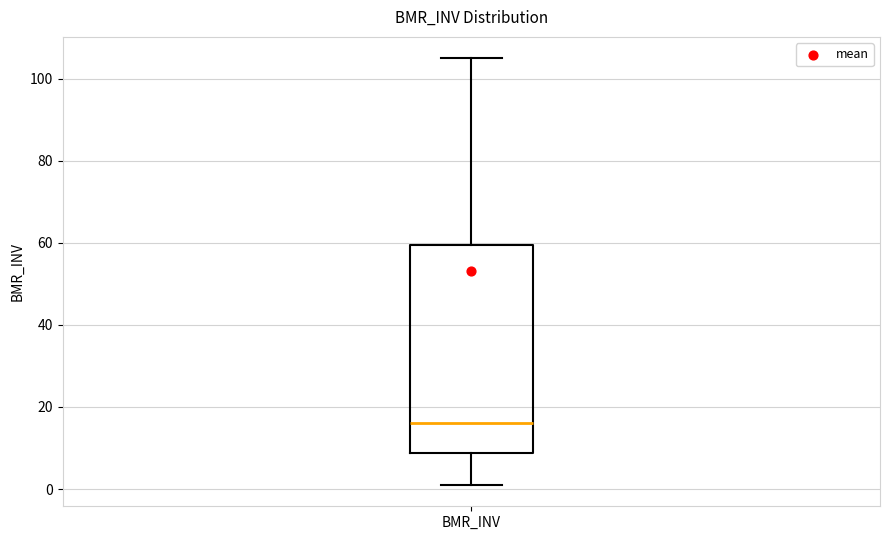

Where does the upper whisker of the box for BMR_INV end on the y-axis? The values are not printed on the chart, so give them approximately, as read against the axis.

106